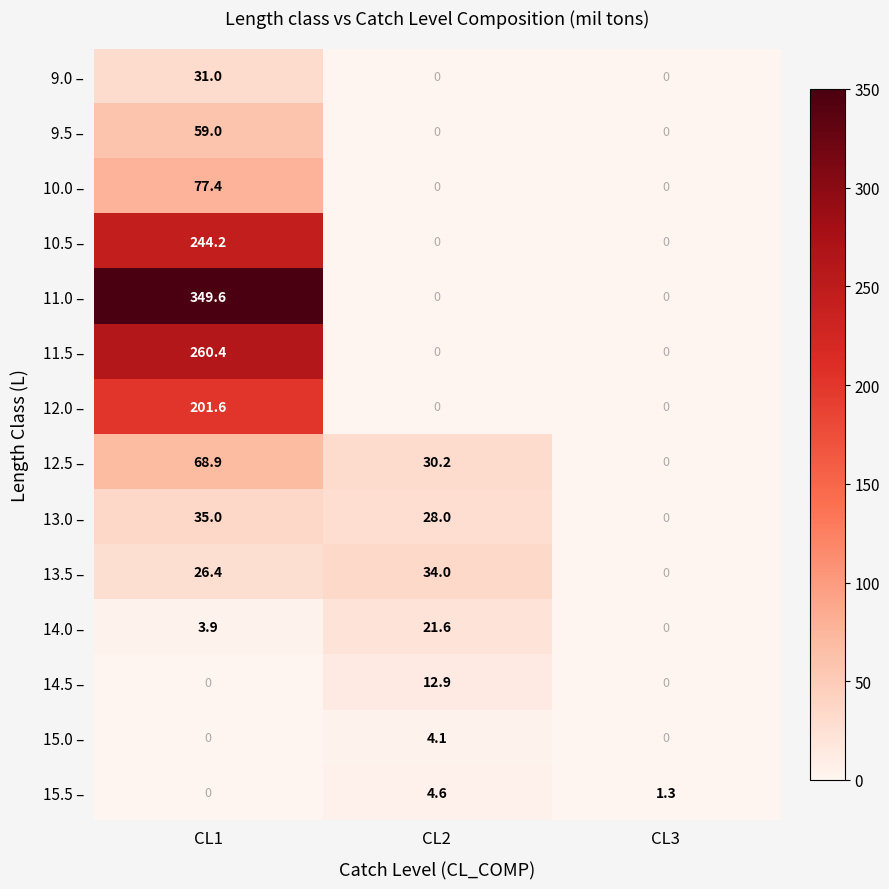

What is the total value across all series at CL2?

135.4